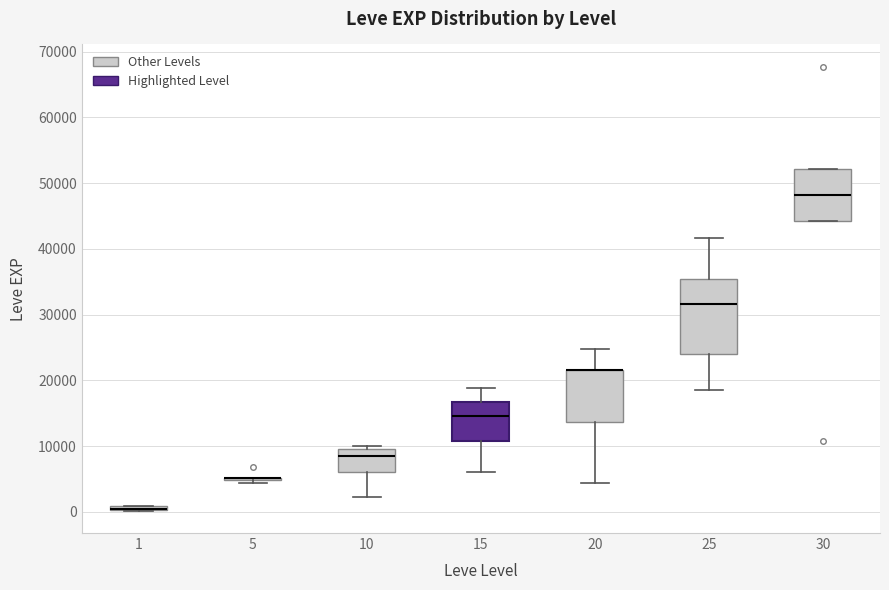

Comparing the boxes themselves (not the whiskers), which one is the tallest?

25